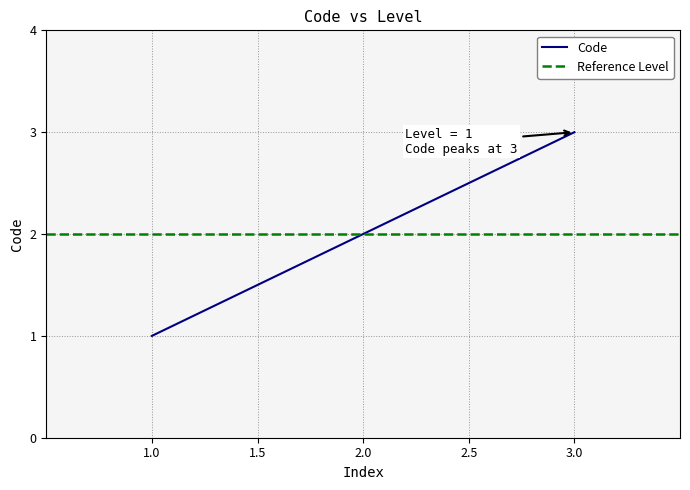

The value of Code at 1.0 is 2. True or false?

False